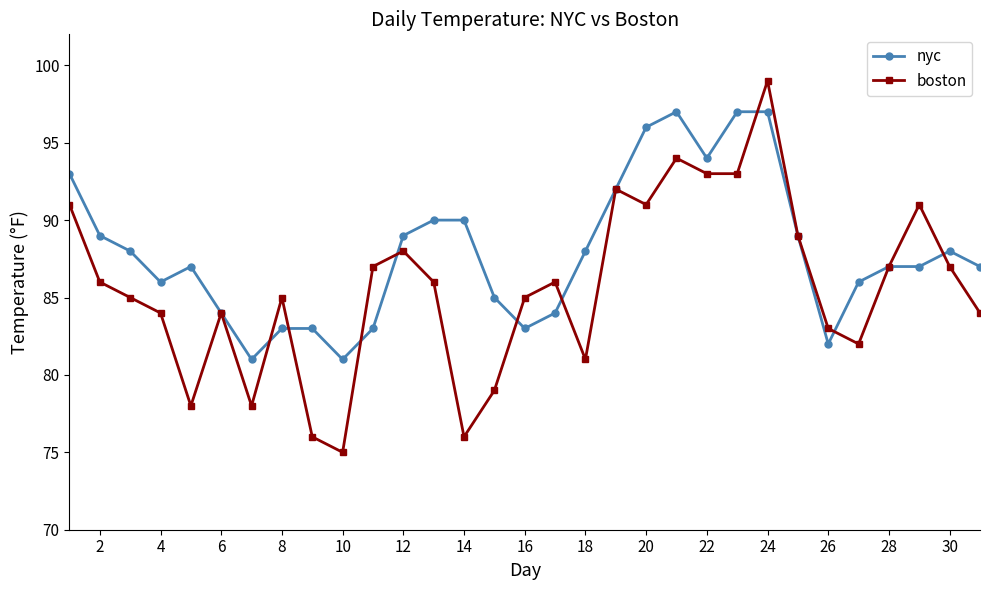

True or false: boston has more than 1 interior local peaks.

True